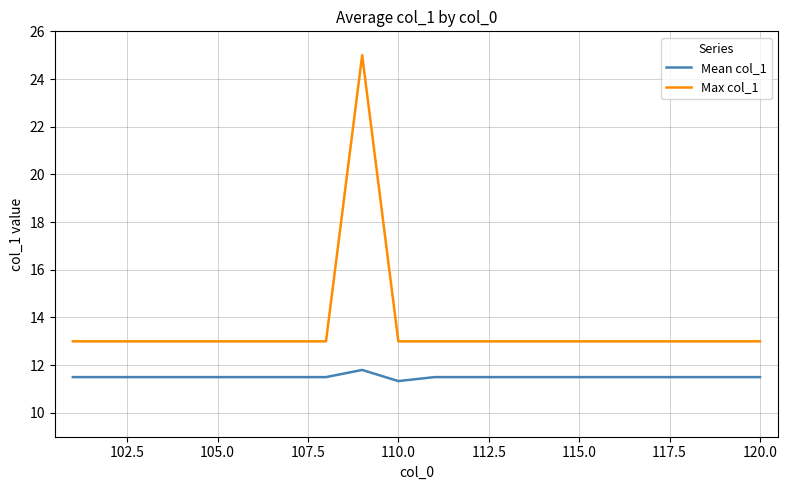

True or false: Mean col_1 and Max col_1 intersect in this chart.

False